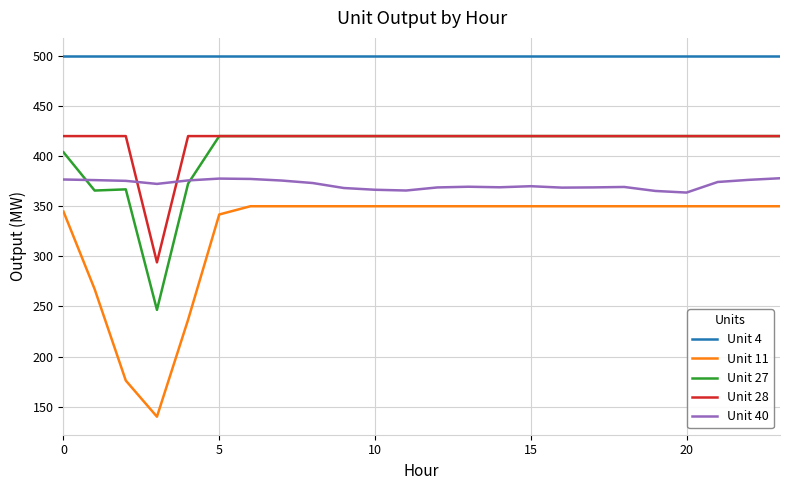

What is the maximum value shown in the chart?

500.0